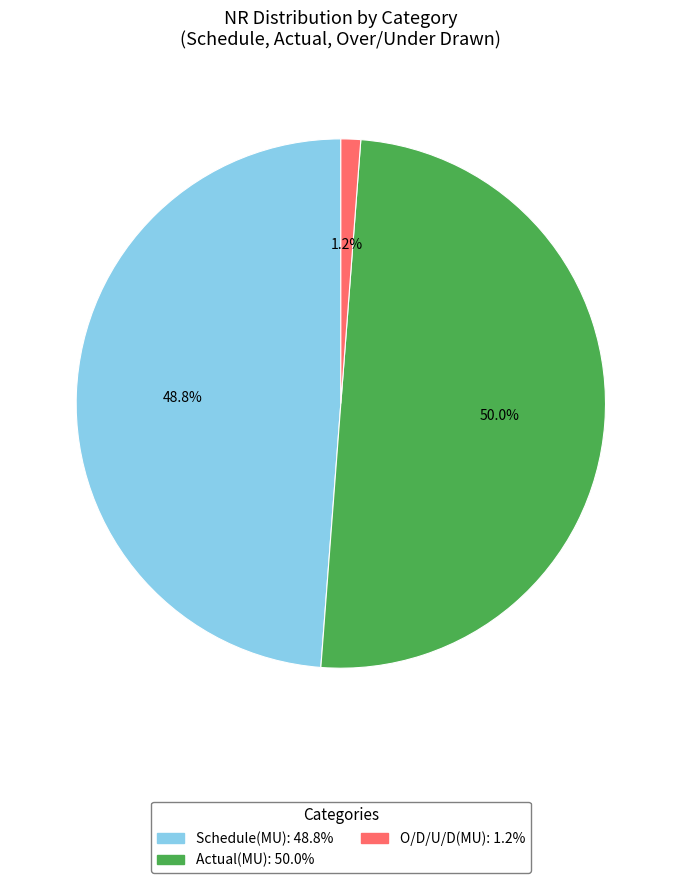

To the nearest percent, what portion does Schedule(MU) represent?

49%